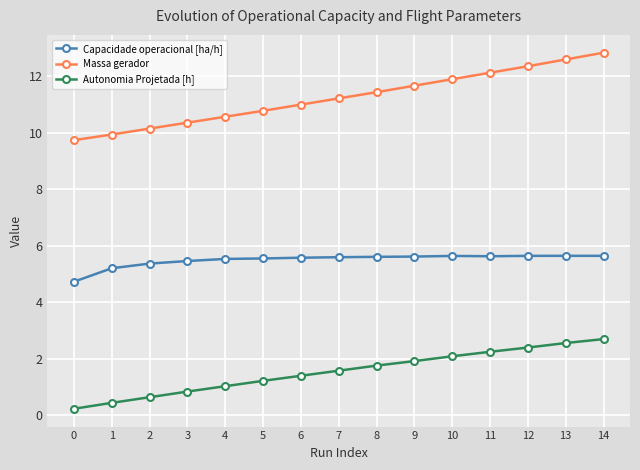

True or false: Autonomia Projetada [h] and Massa gerador intersect in this chart.

False